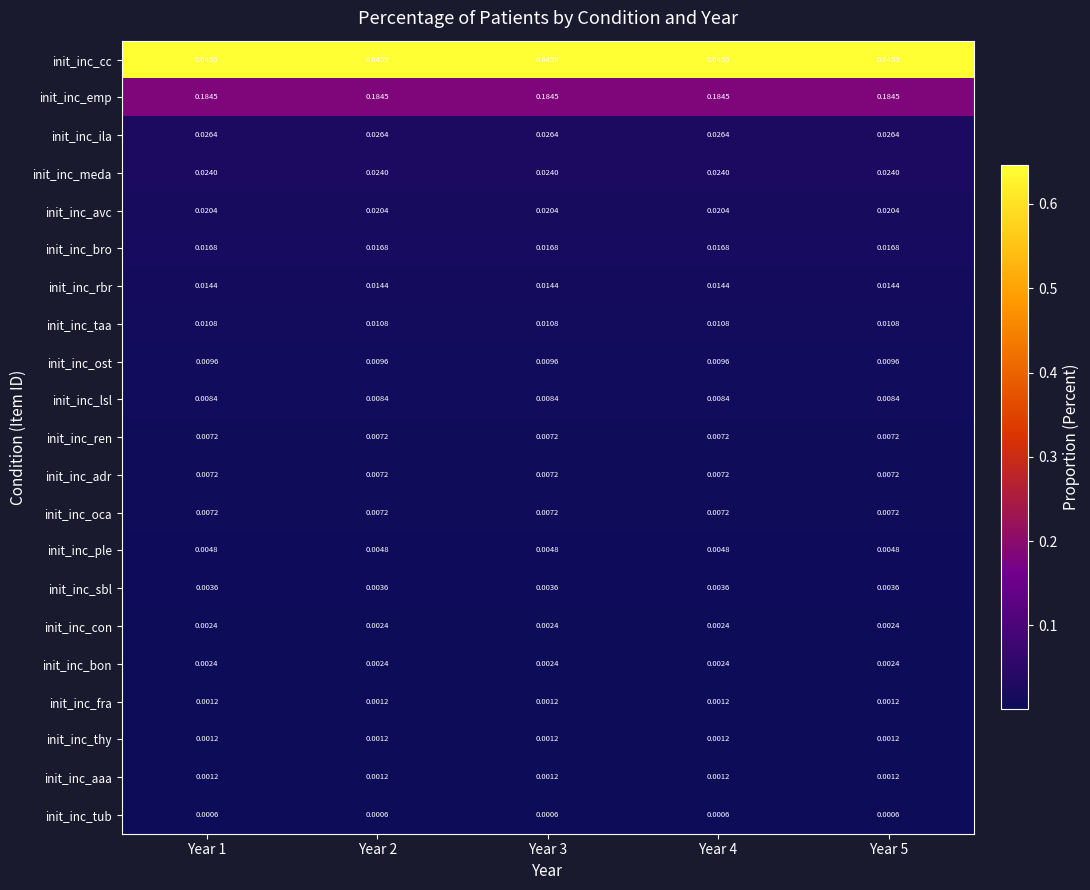

What is the total value across all series at Year 3?

1.0